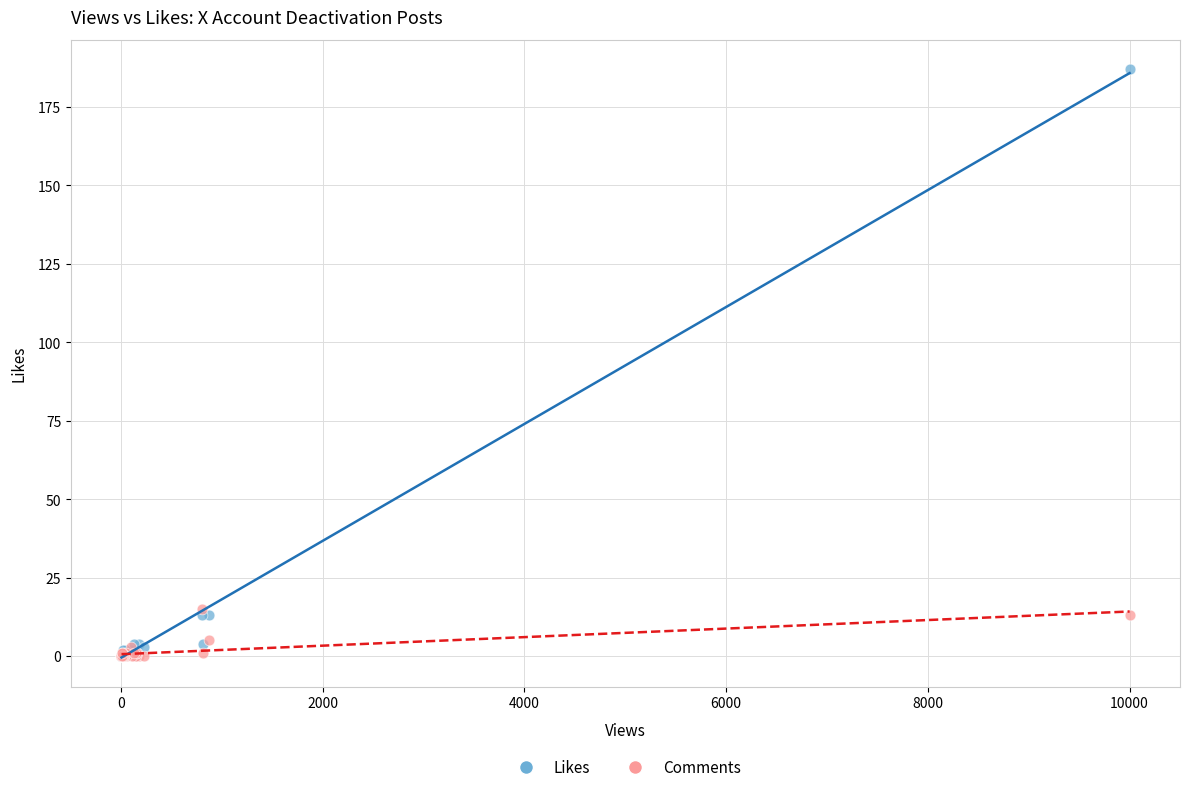

What are all the series names shown in the legend?

Likes, Comments